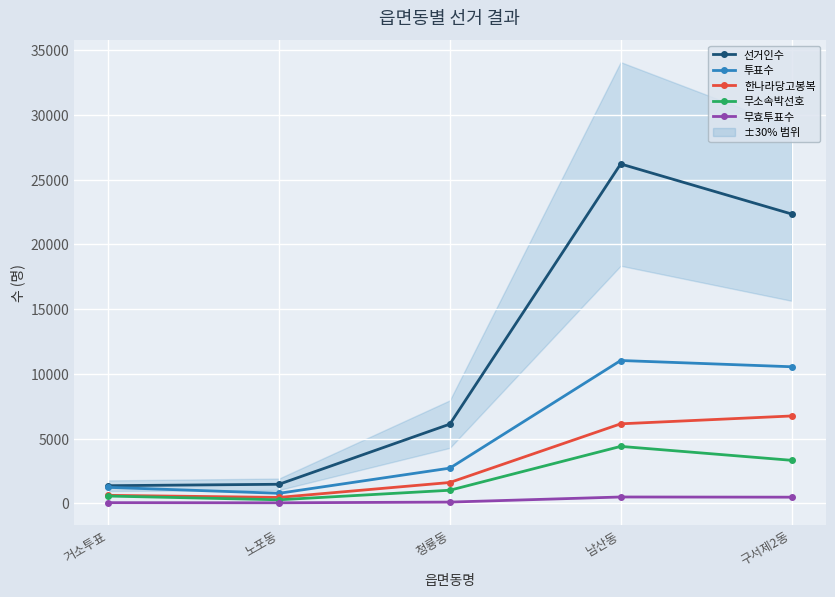

What is the label of the 3rd point from the right?

청룡동